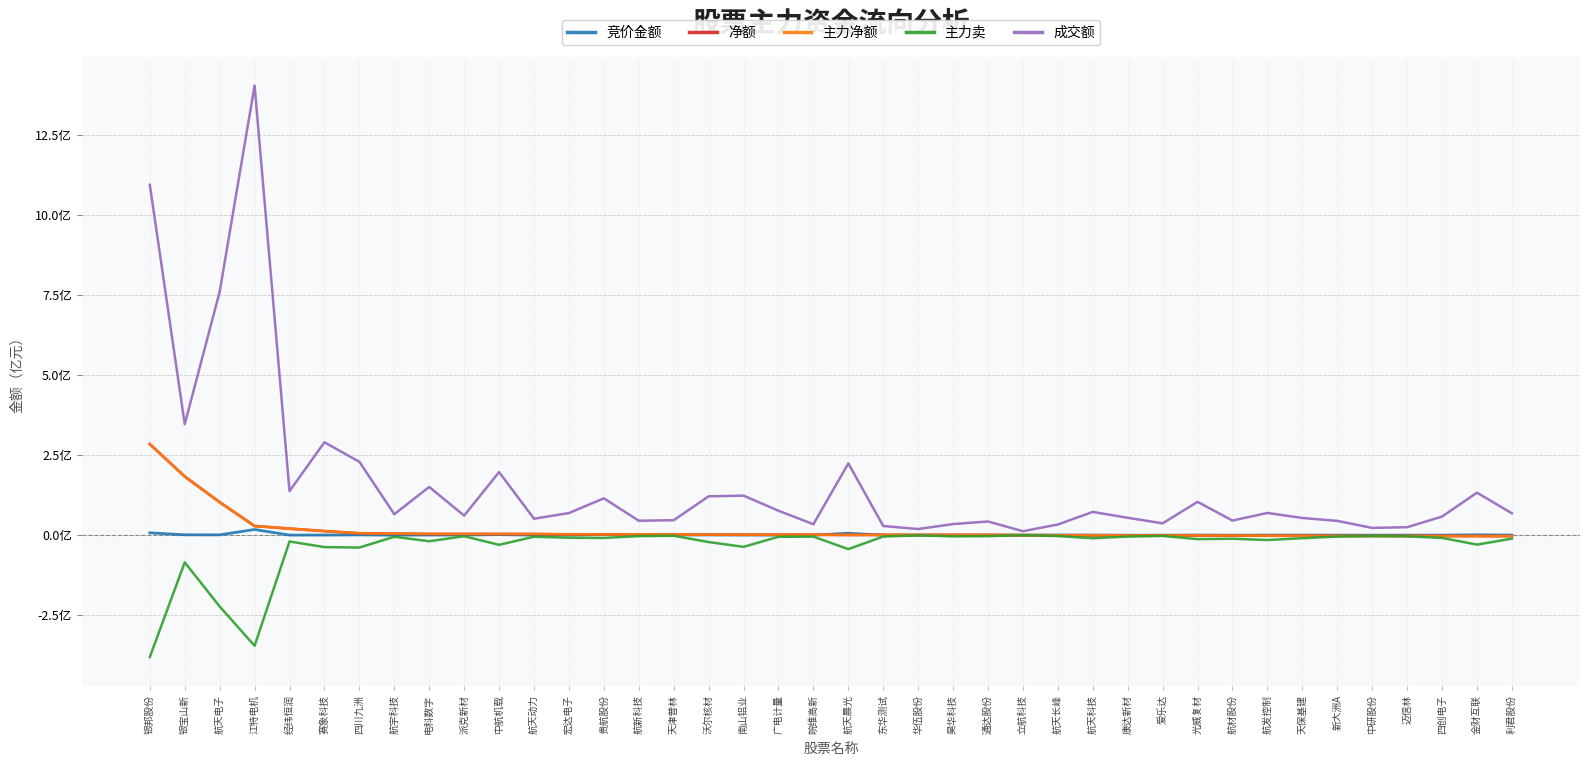

Is this an area chart (filled region under the line)?

No